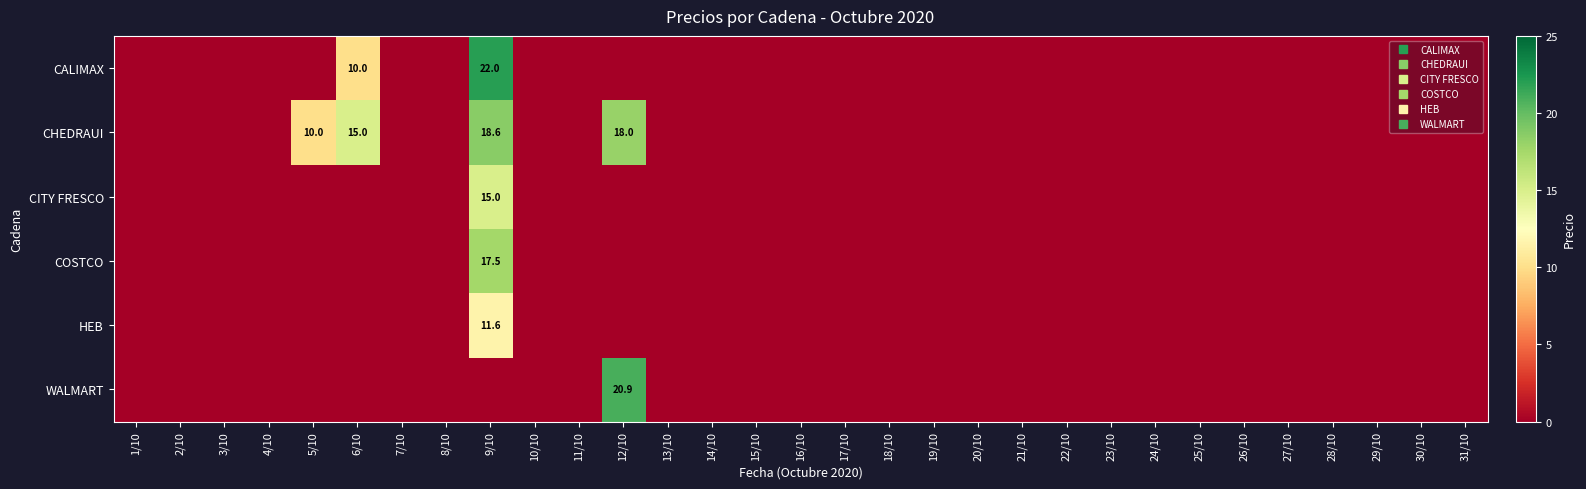

Which series has the largest total across all categories?

CHEDRAUI